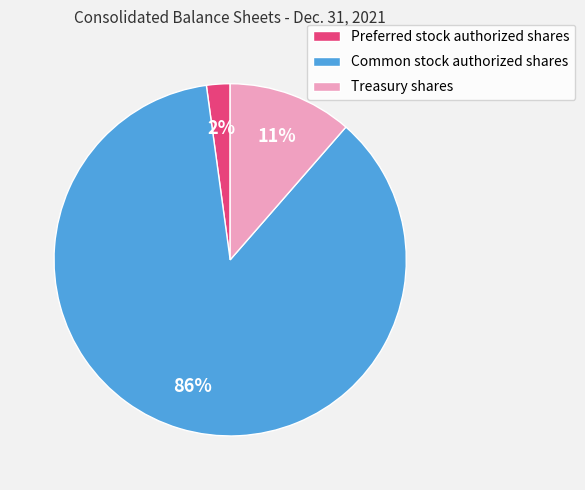

To the nearest percent, what is the average slice percentage?

33%